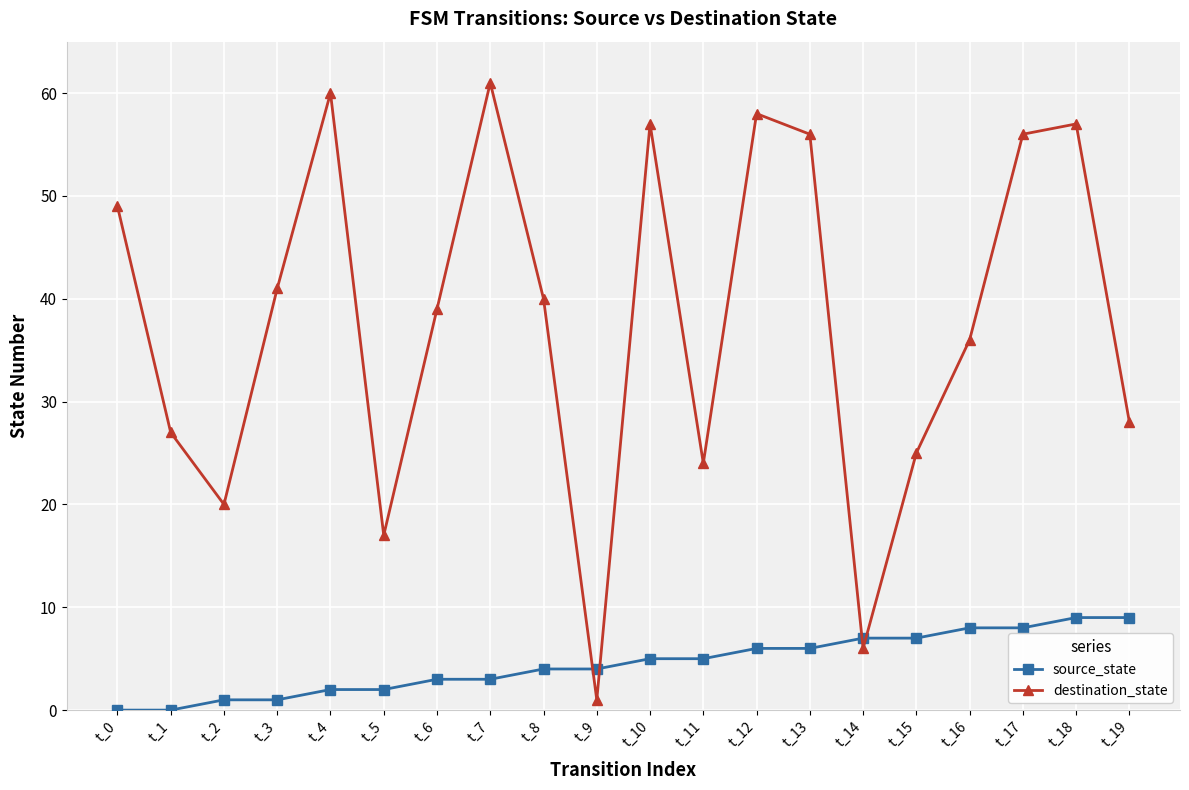

How many times do source_state and destination_state cross each other?

4